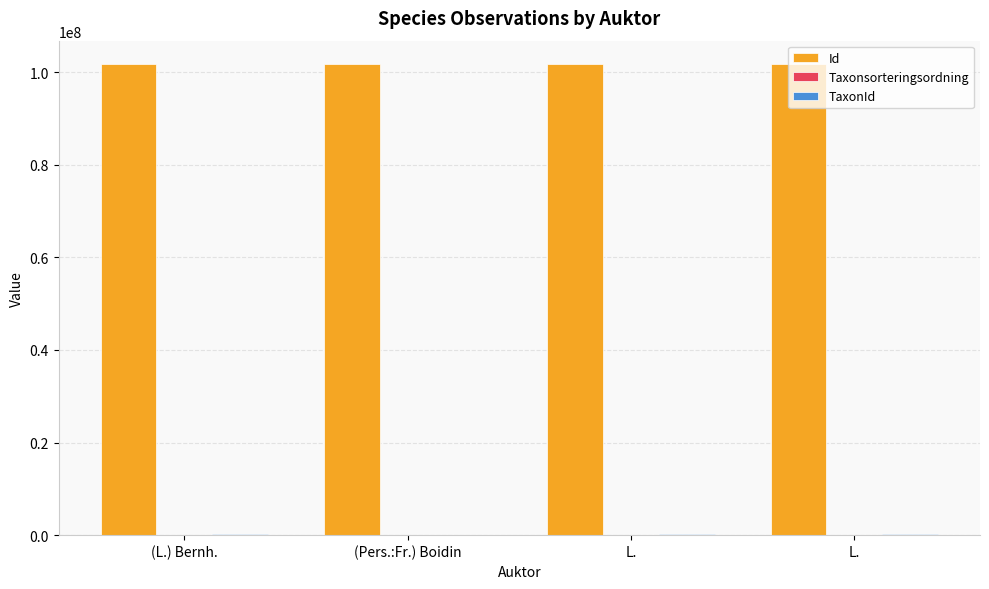

How many groups of bars are there?

4